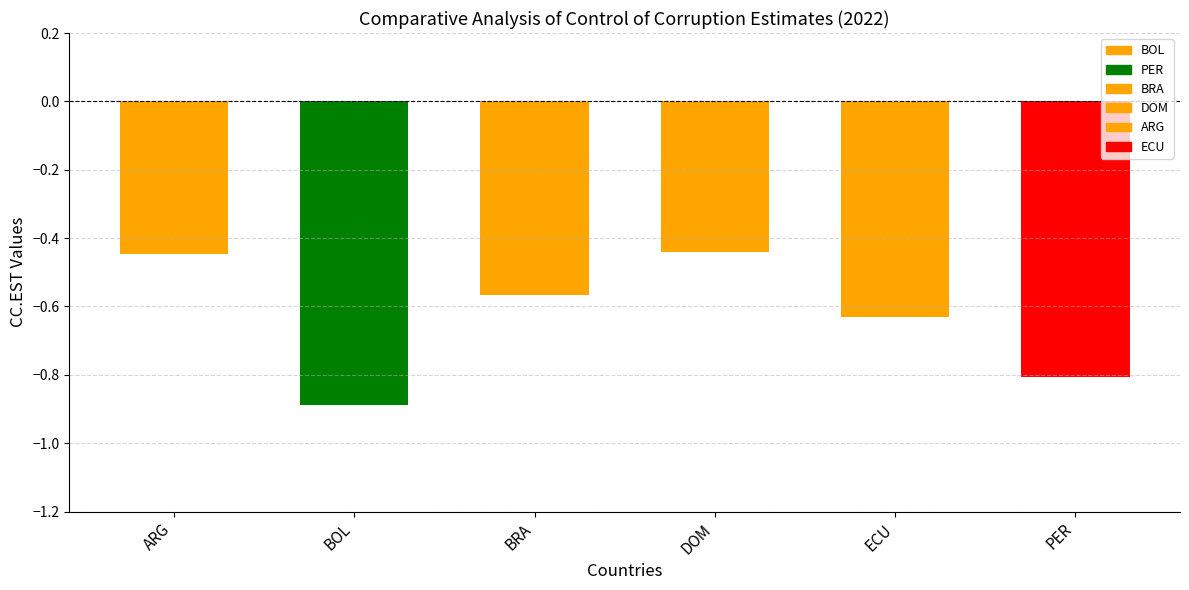

Which series has the largest range (max minus min)?

DOM